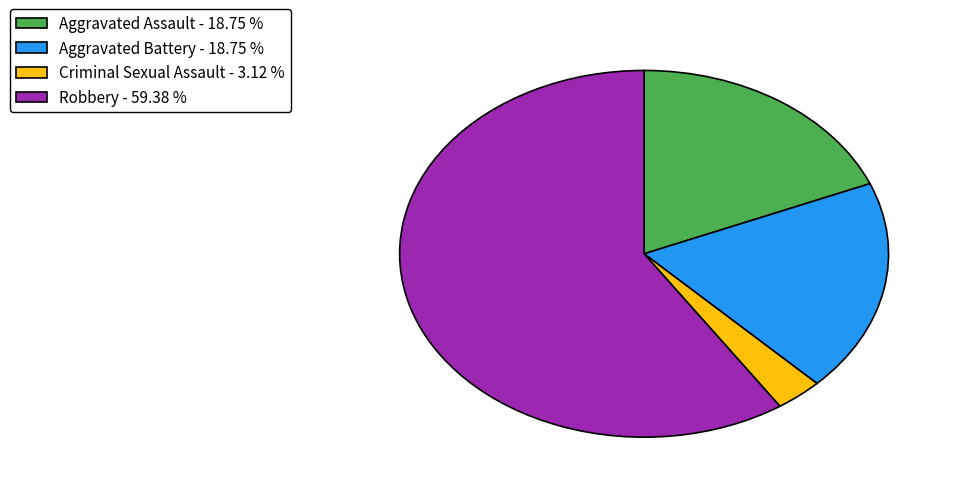

What is the ratio of the value at Aggravated Battery - 18.75 % to the value at Criminal Sexual Assault - 3.12 %?

6.0